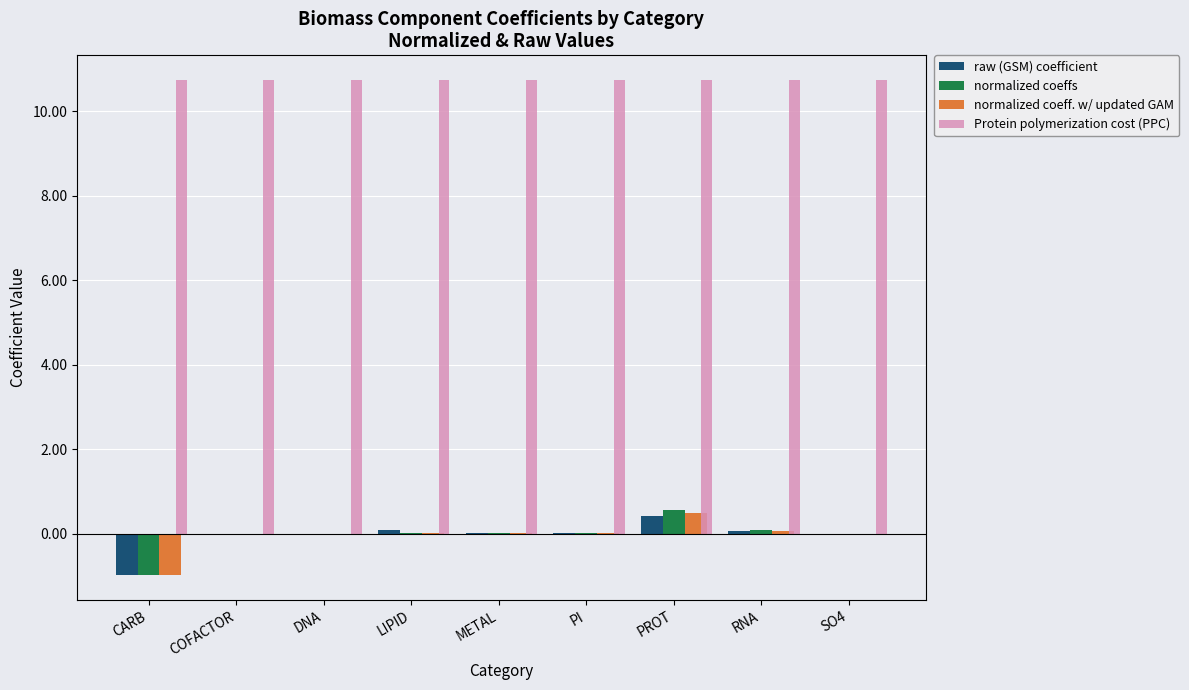

Which category has the highest value in the normalized coeff. w/ updated GAM series?

PROT